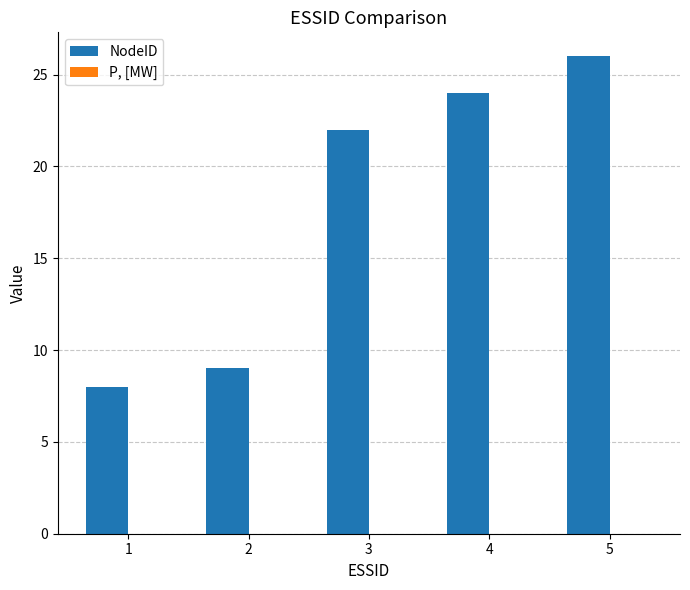

What is the average value?

18